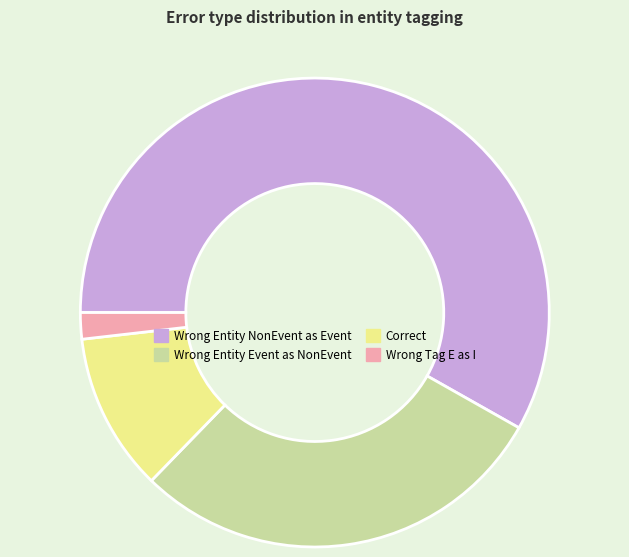

How many segments does this pie chart have?

4